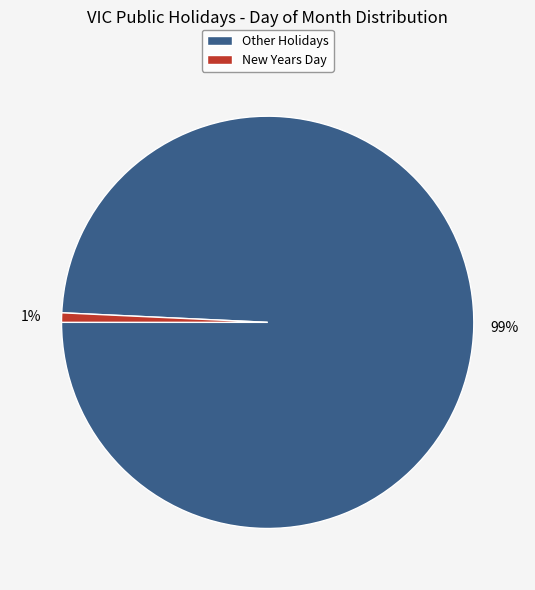

To the nearest percent, what portion does New Years Day represent?

1%